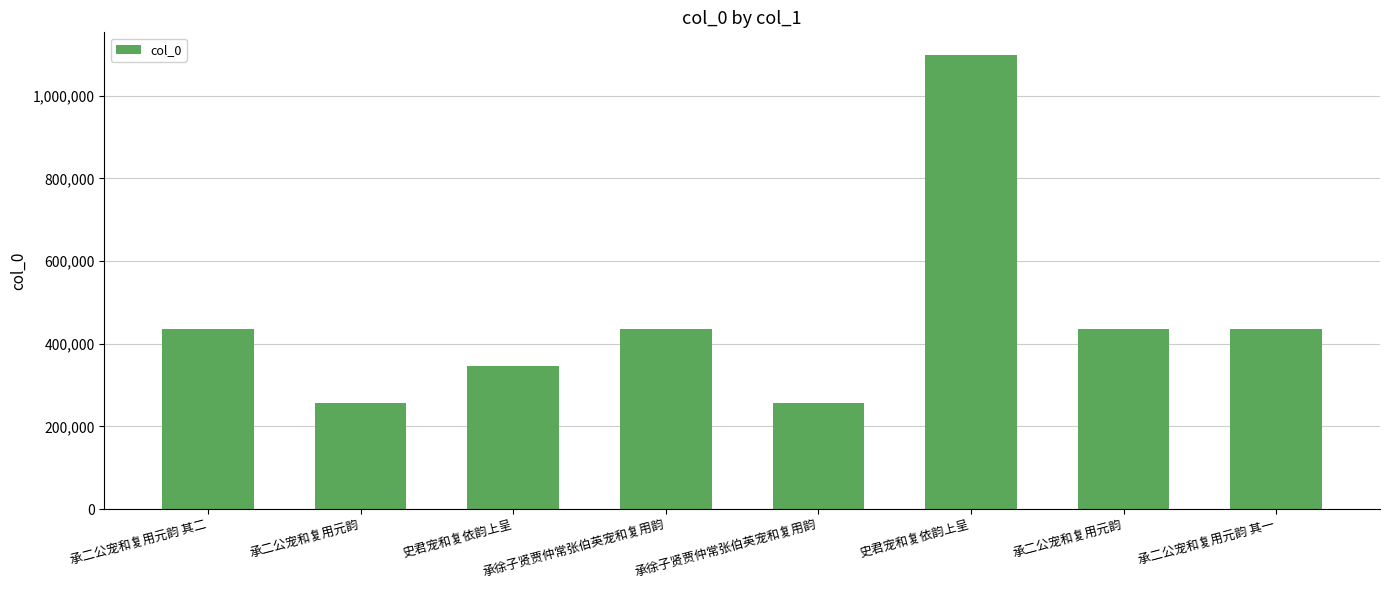

How many data points are less than 435060?

4